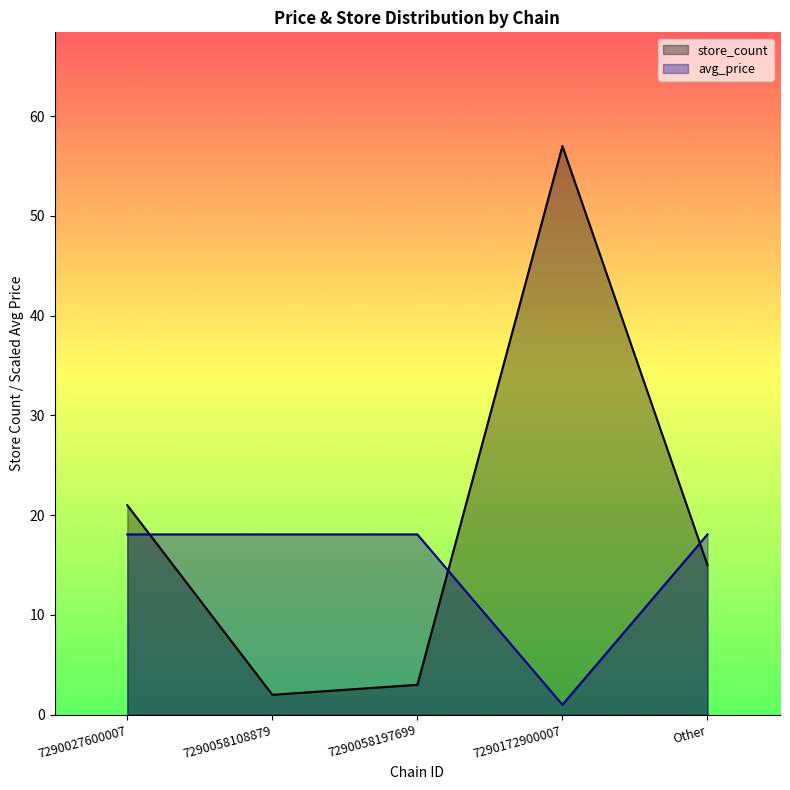

What is the sum of the store_count values at 7290027600007 and 7290172900007?

78.0